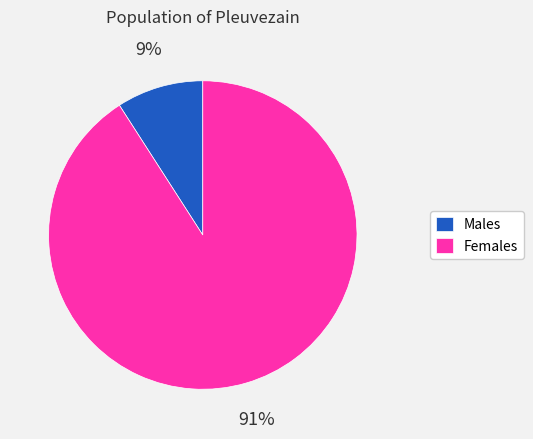

How many segments does this pie chart have?

2